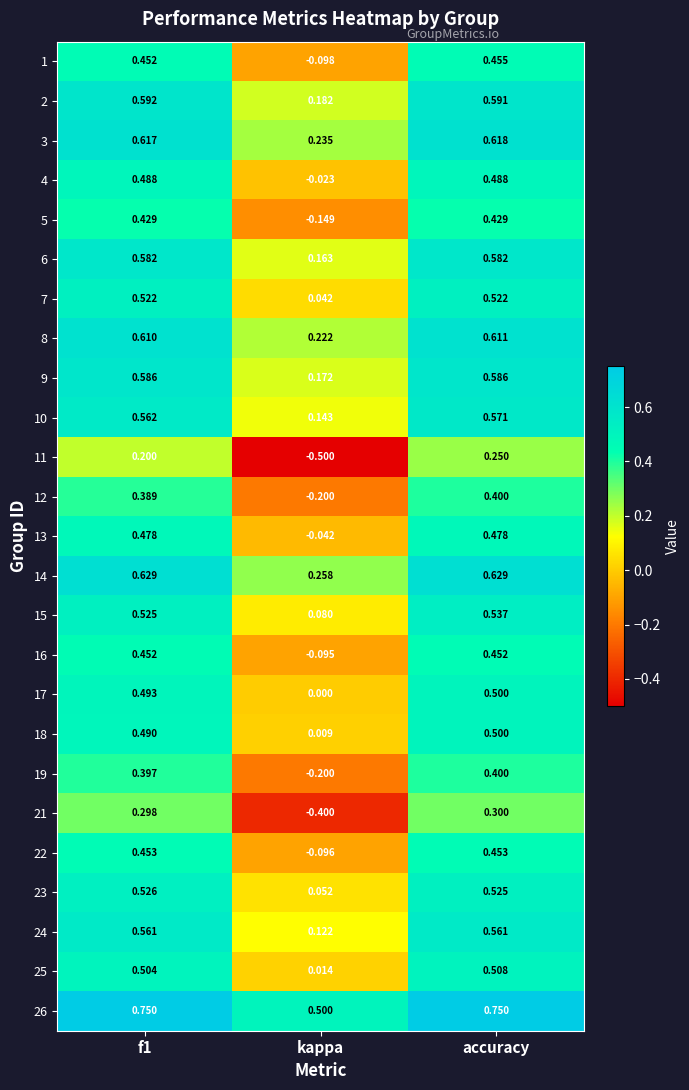

How many series are shown in this chart?

25